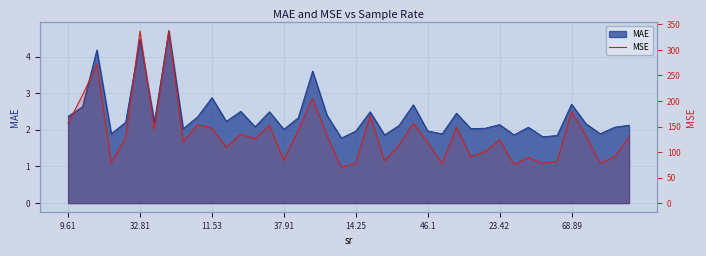

Read the value at 29.

100.6